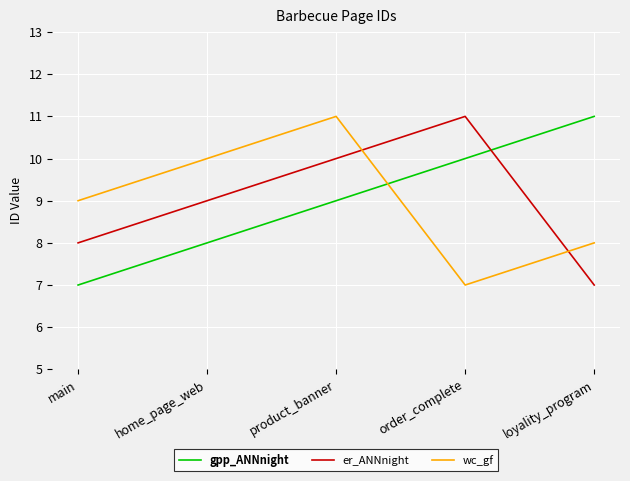

What is the highest value of the wc_gf series?

11